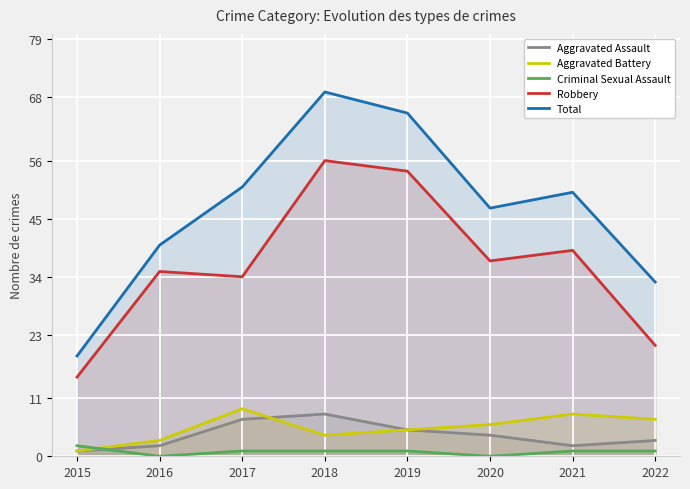

What is the difference between the second highest and minimum values in the Aggravated Assault series?

6